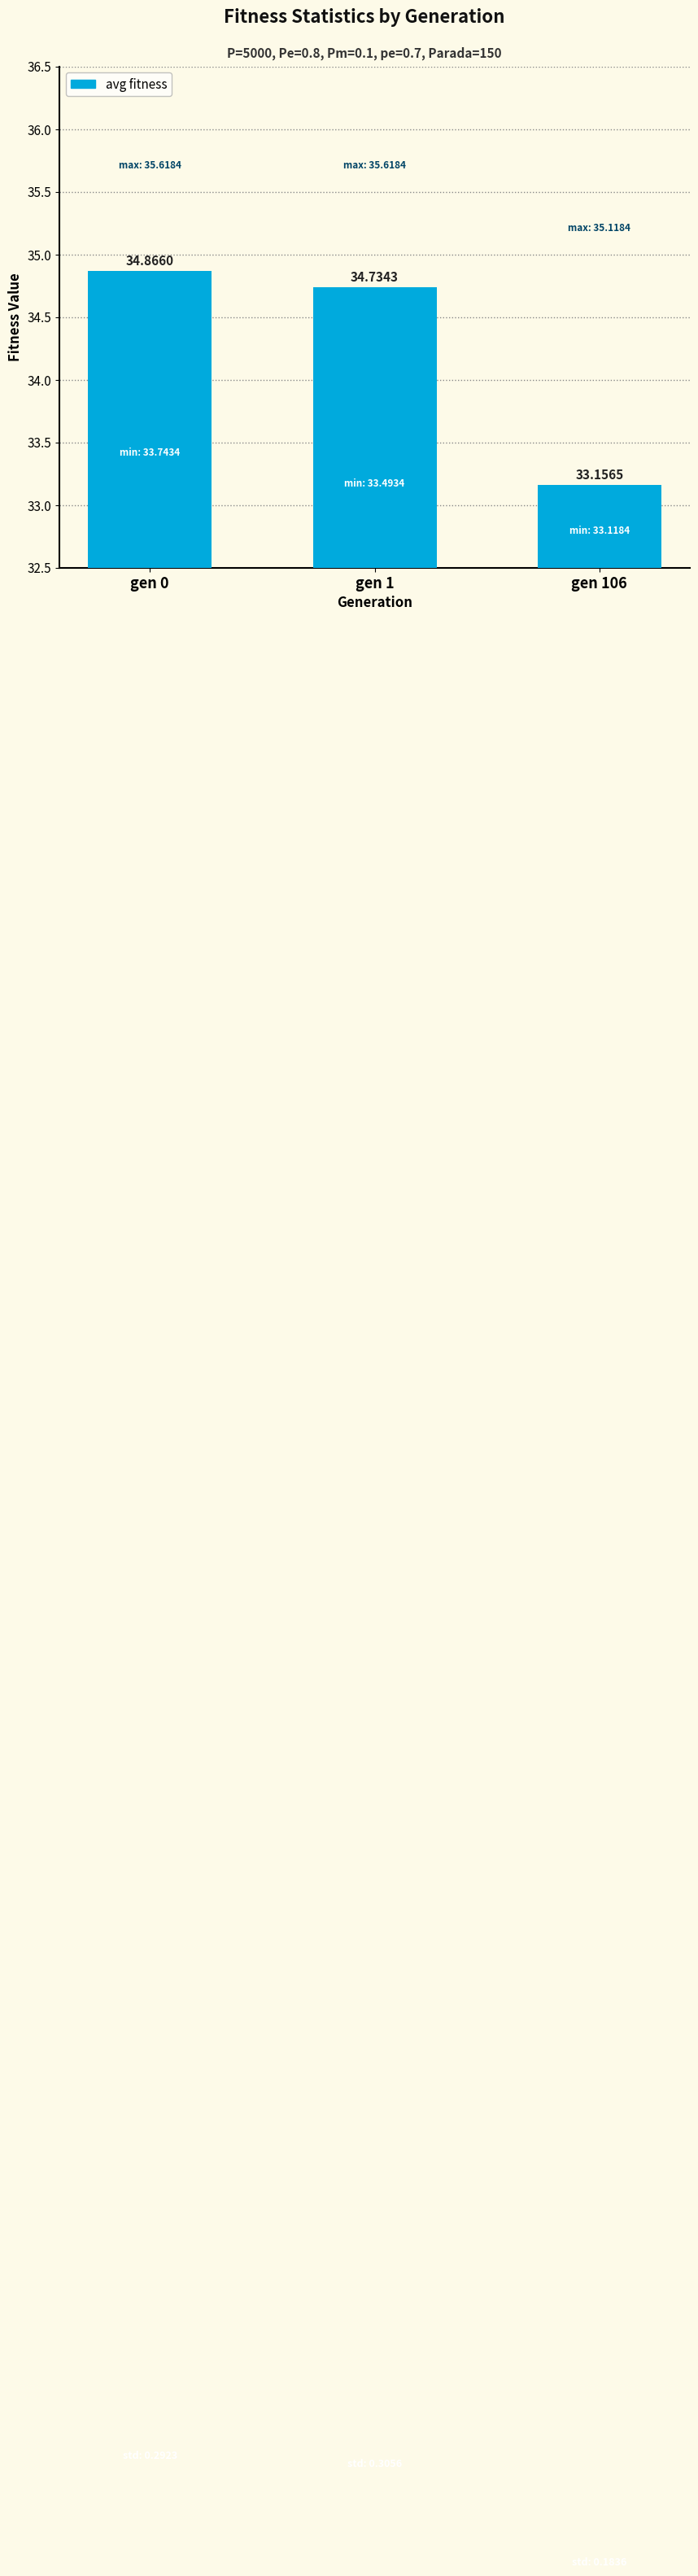

What is the ratio of the value at gen 1 to the value at gen 0?

1.0